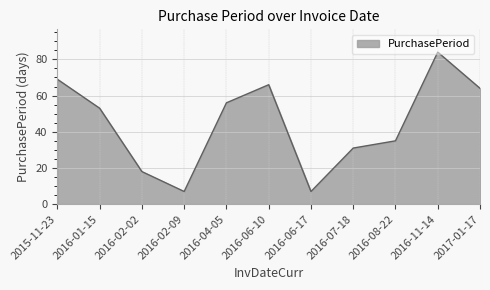

What is the greatest value displayed?

84